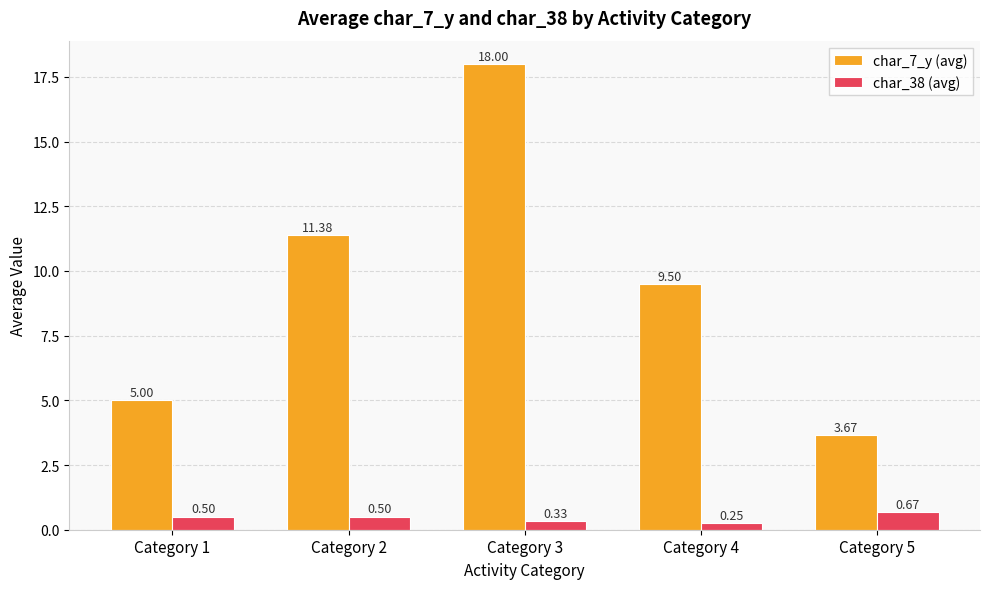

What is the sum of the char_38 (avg) values at Category 4 and Category 3?

0.6